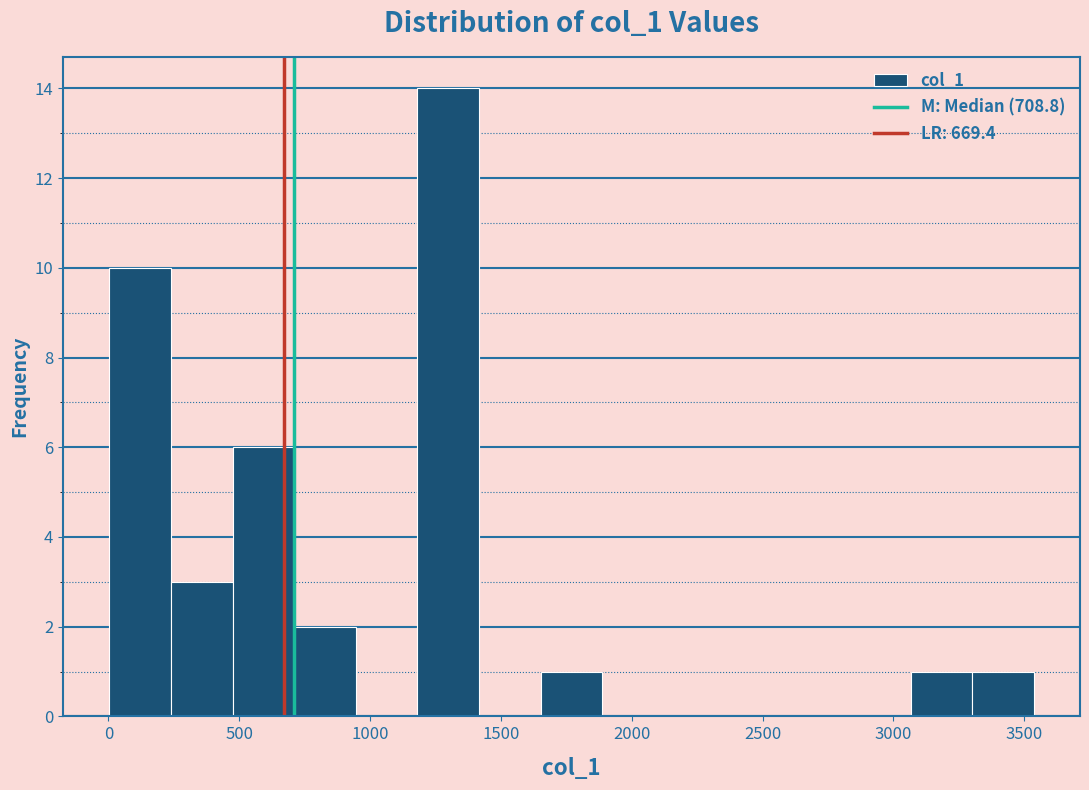

Which range on the x-axis has the tallest bar?

1200 to 1400